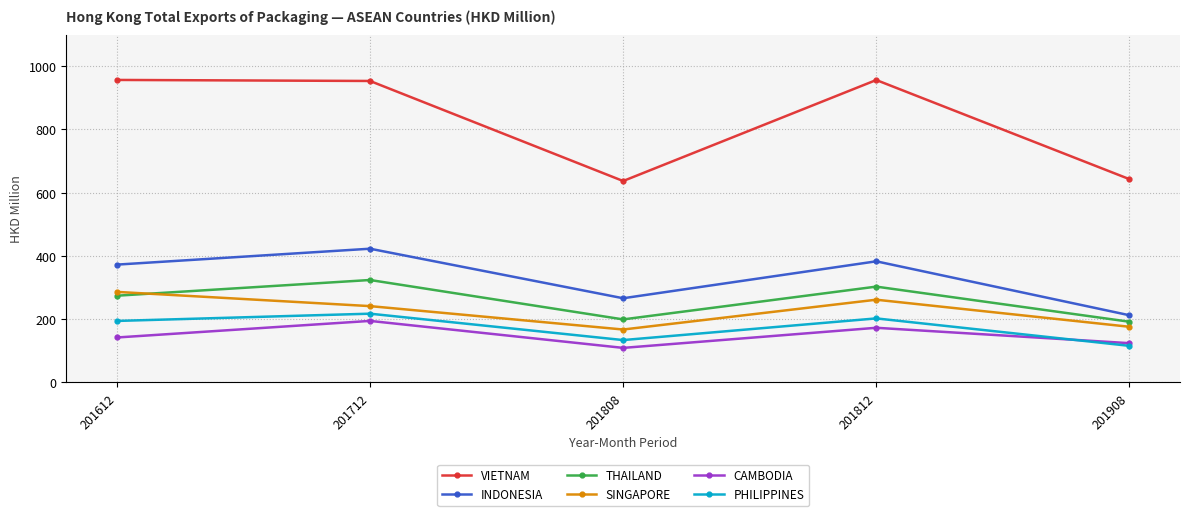

Which series has the largest range (max minus min)?

VIETNAM